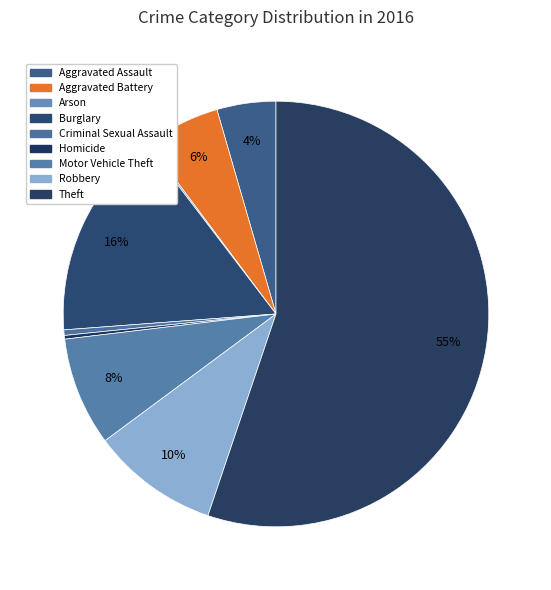

To the nearest percent, what is the difference between the largest and smallest slice percentages?

55%